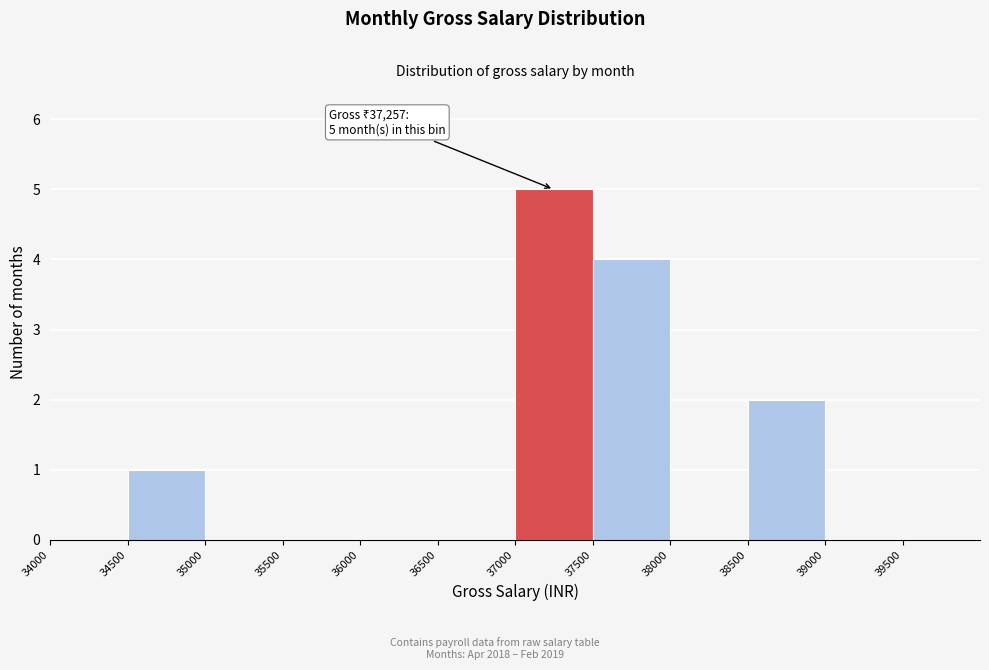

Over which range of the x-axis is the bar tallest?

37000 to 37500